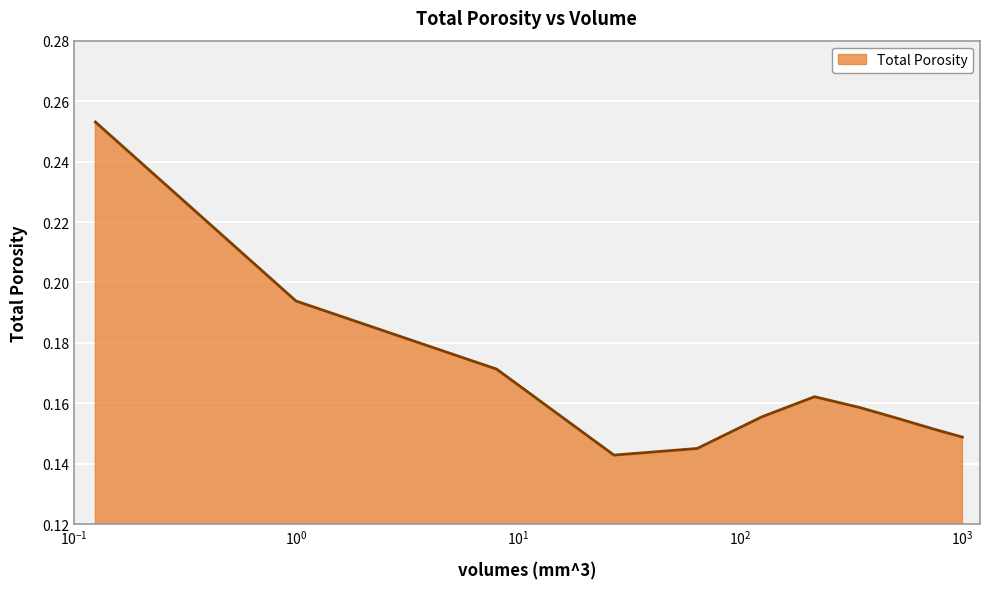

Is this an area chart (filled region under the line)?

Yes